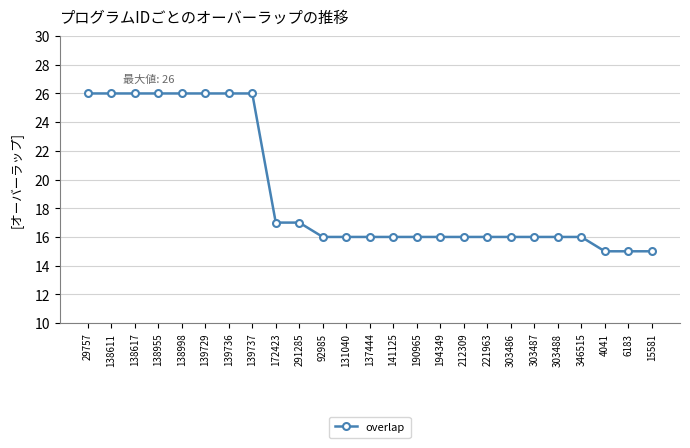

What is the average value?

19